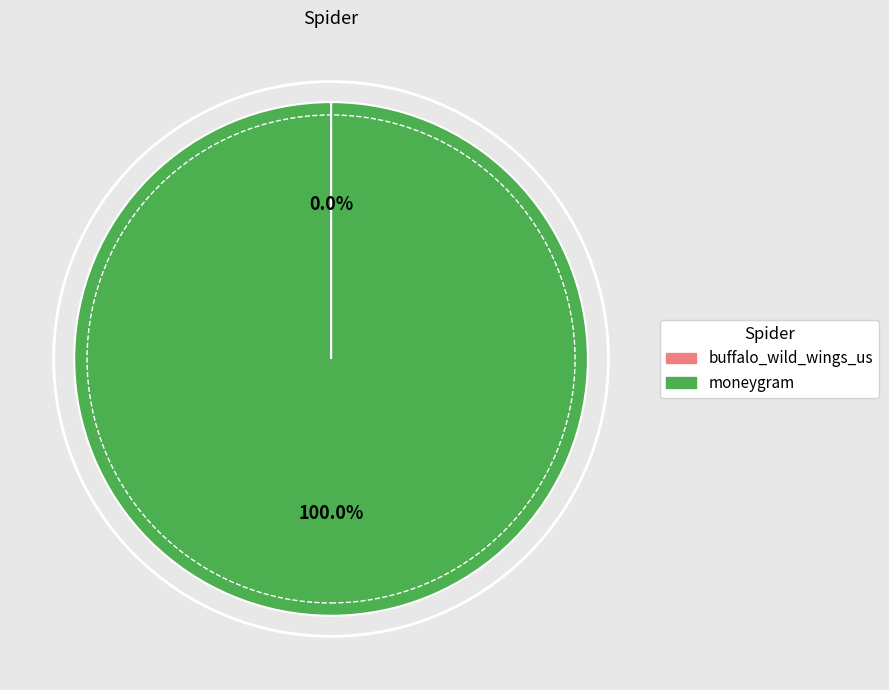

Does moneygram represent more than half of the total?

Yes